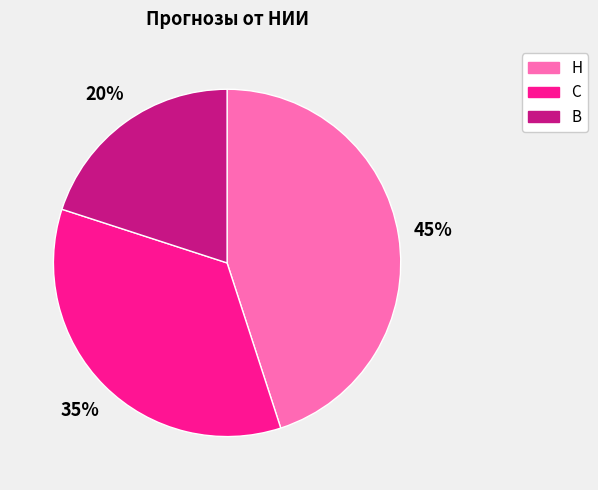

To the nearest percent, what is the difference between the В and Н slice percentages?

25%